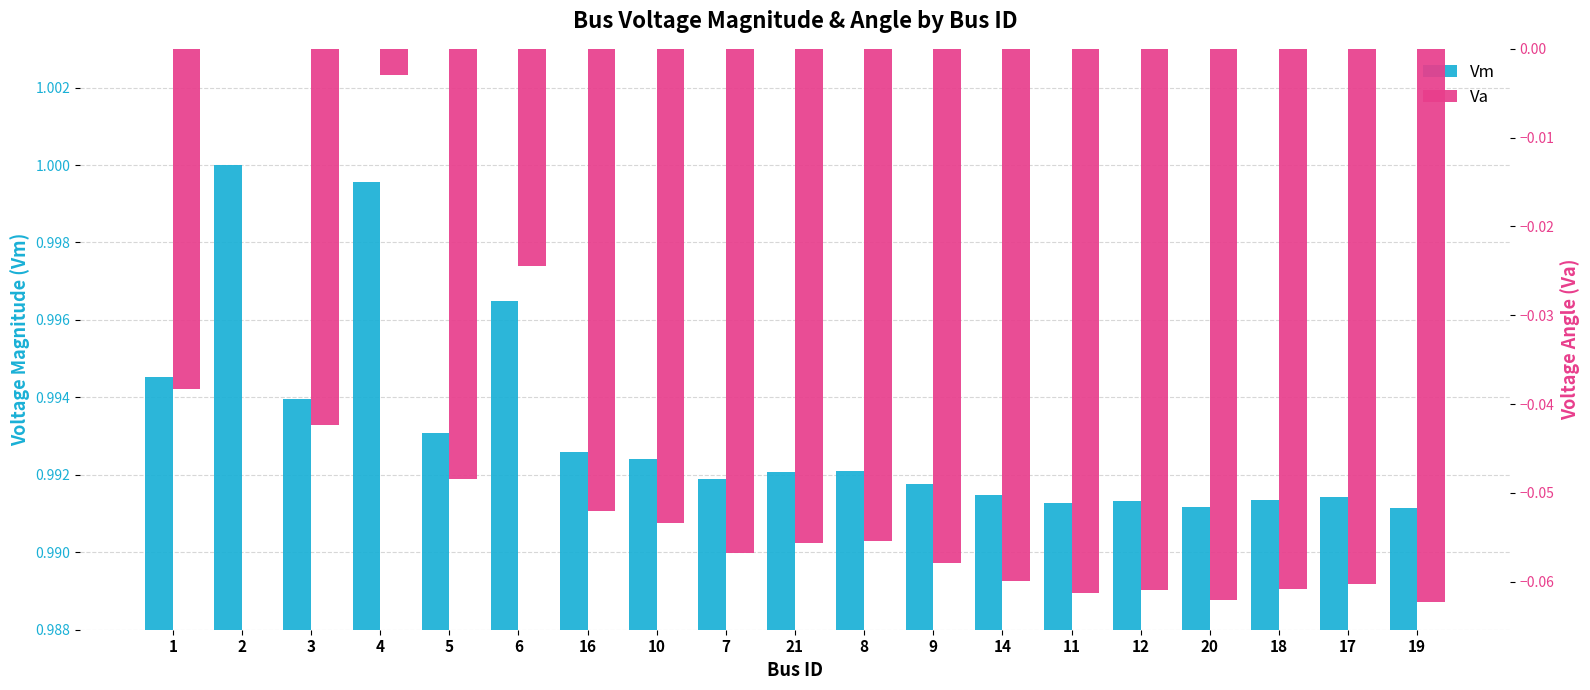

What is the total value across all series at 3?

1.0